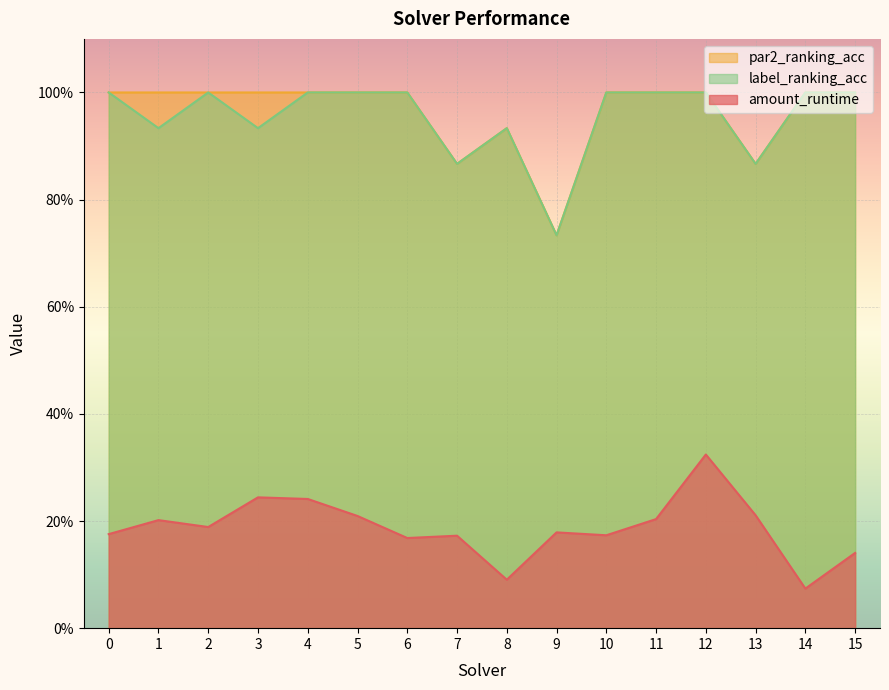

Reading left to right, transcribe all the data shown in this chart.

amount_runtime: 0.2	0.2	0.2	0.2	0.2	0.2	0.2	0.2	0.1	0.2	0.2	0.2	0.3	0.2	0.1	0.1
par2_ranking_acc: 1.0	1.0	1.0	1.0	1.0	1.0	1.0	0.9	0.9	0.7	1.0	1.0	1.0	0.9	1.0	1.0
label_ranking_acc: 1.0	0.9	1.0	0.9	1.0	1.0	1.0	0.9	0.9	0.7	1.0	1.0	1.0	0.9	1.0	1.0